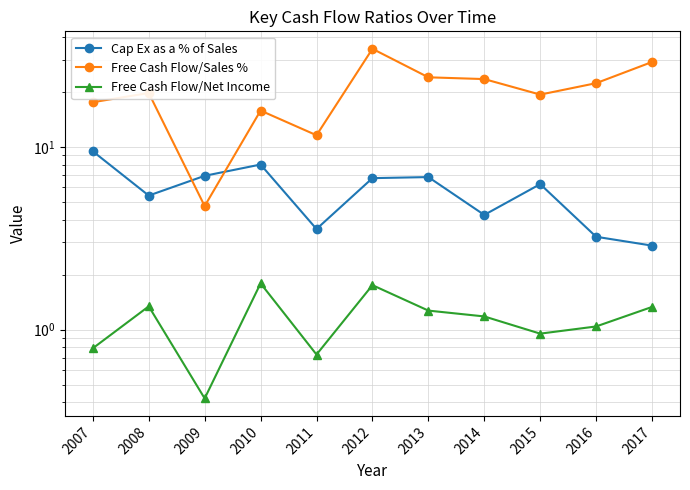

Rank the series at 2009 from lowest to highest value.

Free Cash Flow/Net Income, Free Cash Flow/Sales %, Cap Ex as a % of Sales